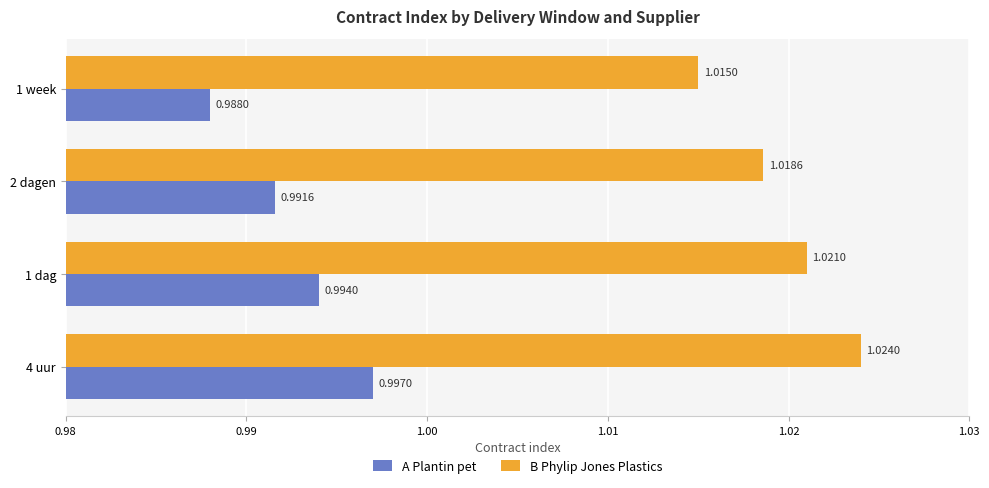

At which category is the sum across all series the highest?

4 uur